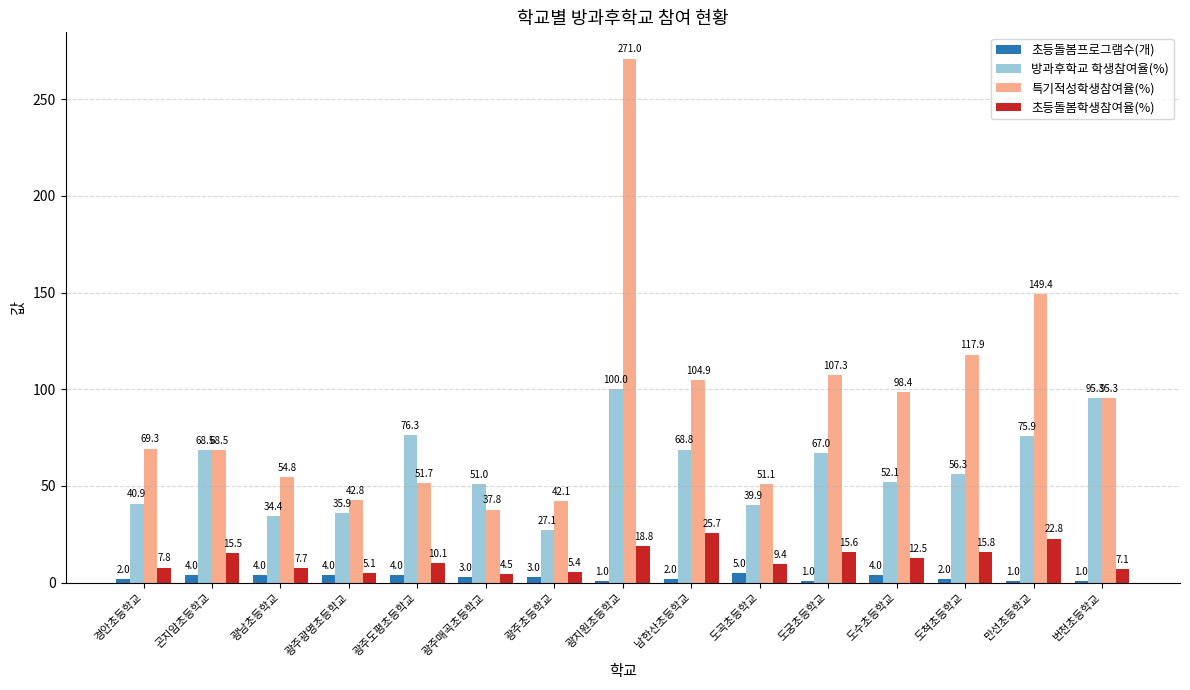

Which series has the widest spread of values?

특기적성학생참여율(%)